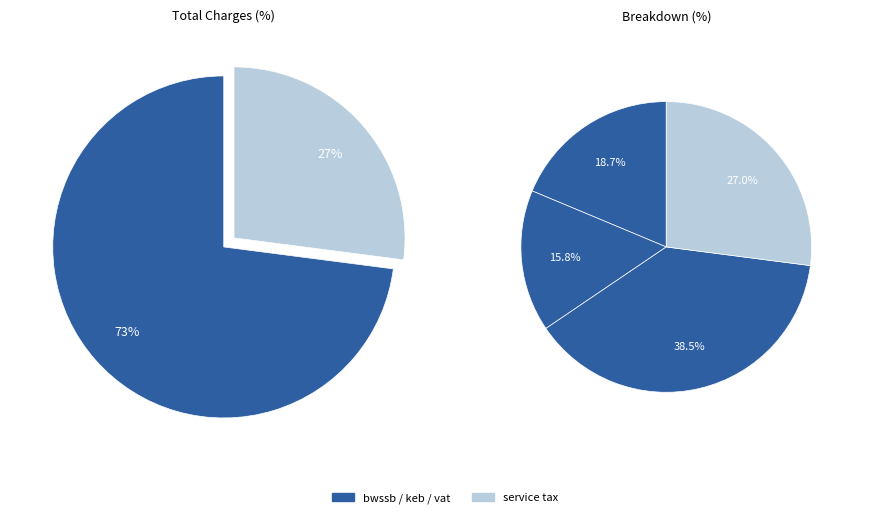

Is vat the majority of the pie?

No